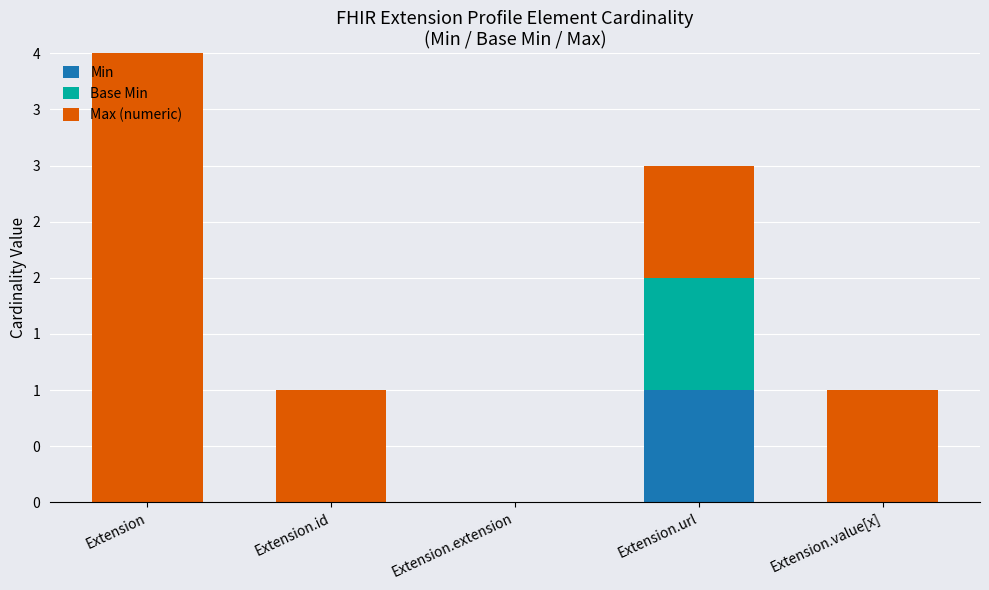

What are all the series names shown in the legend?

Min, Base Min, Max (numeric)